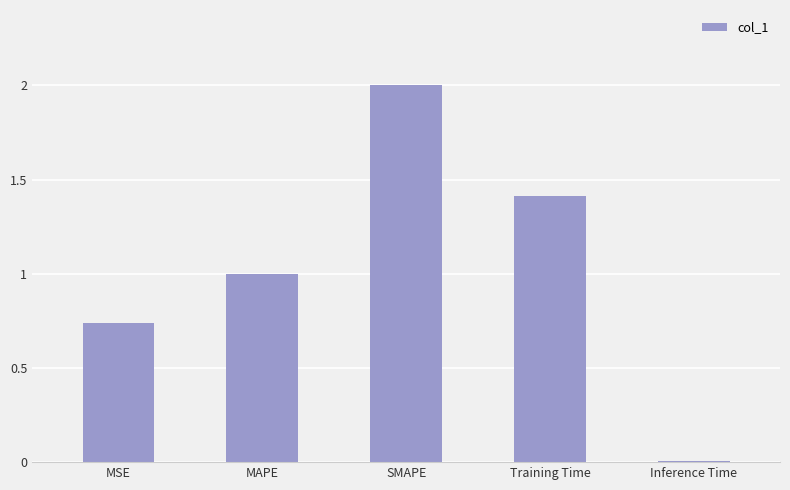

What is the label of the 1st bar from the left?

MSE